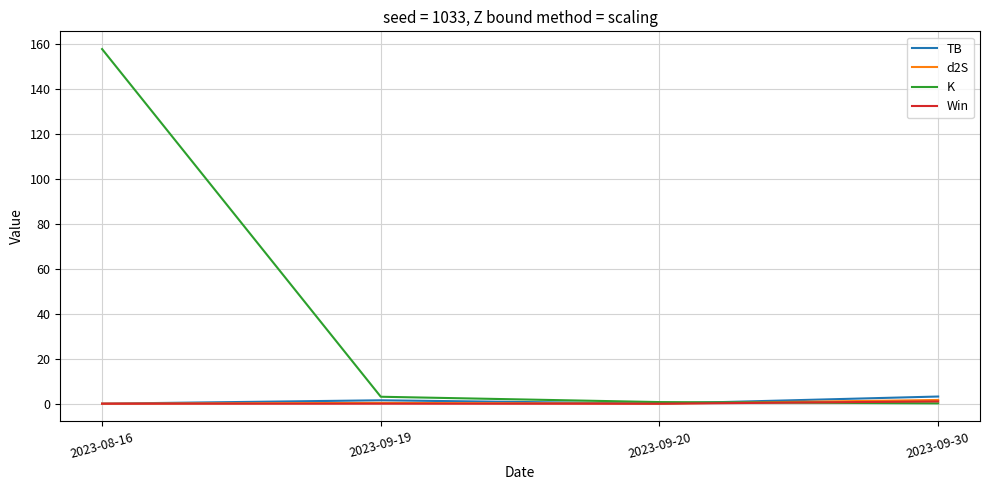

Is it true that K equals 3.1 at 2023-09-19?

True